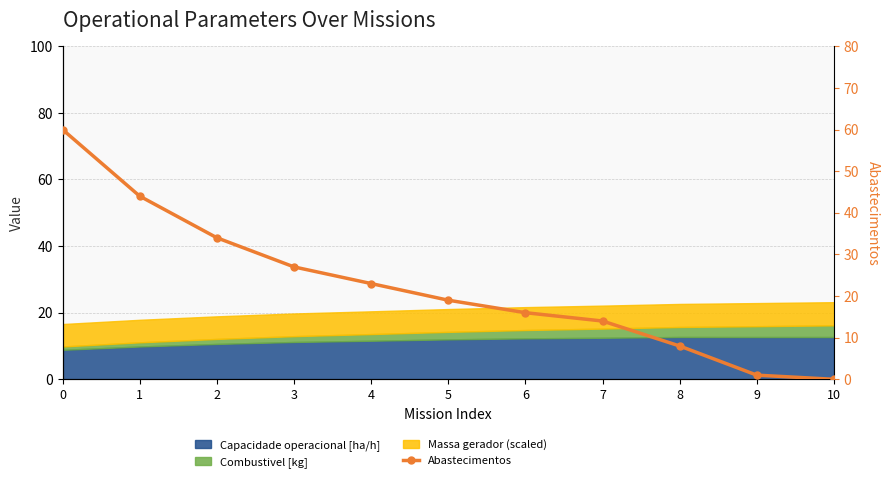

Rank the categories by value from highest to lowest.

0, 1, 2, 3, 4, 5, 6, 7, 8, 9, 10